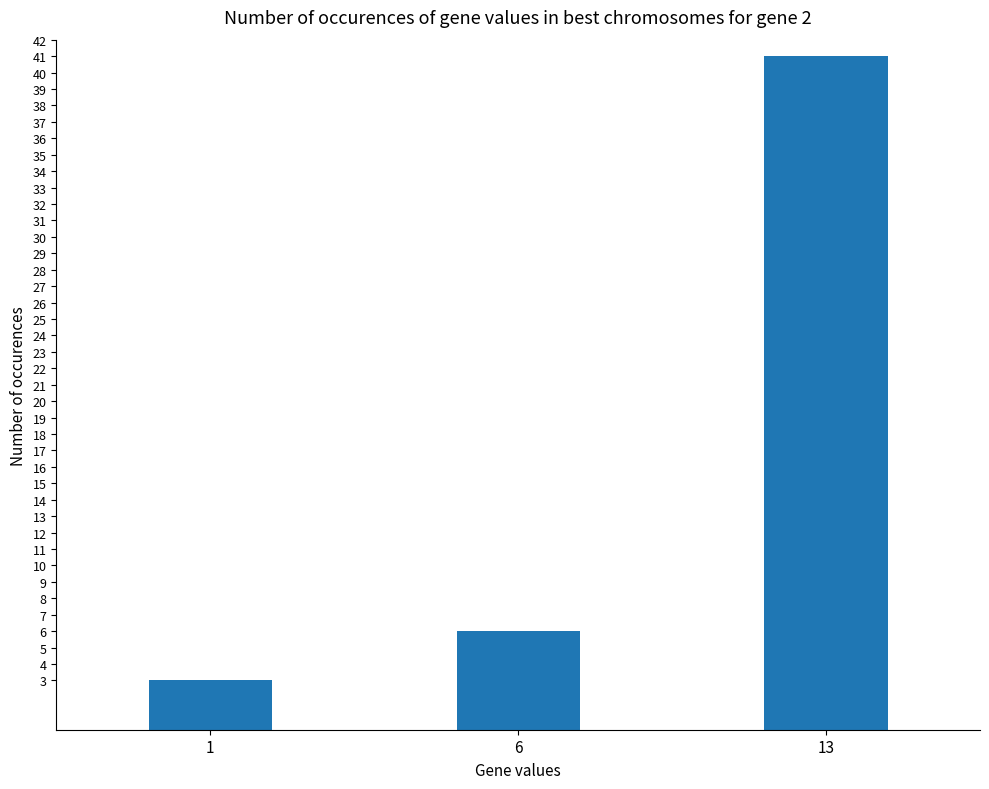

Count the number of data series in this chart.

1